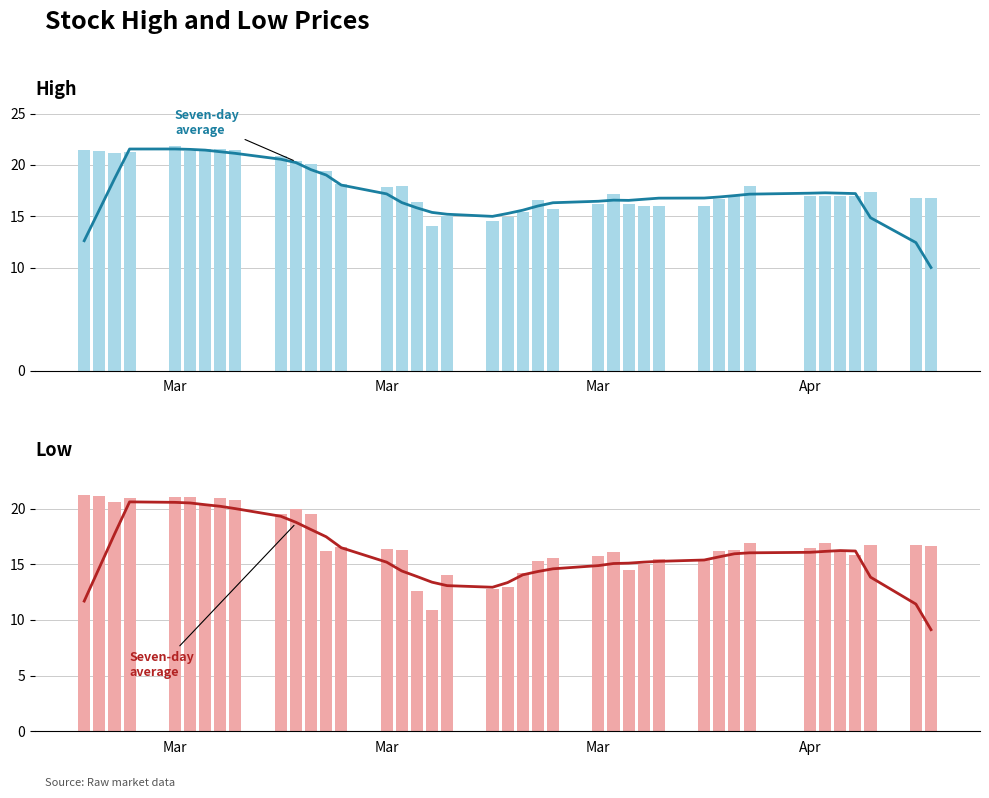

What is the average value of the Seven-day
average series?

15.8